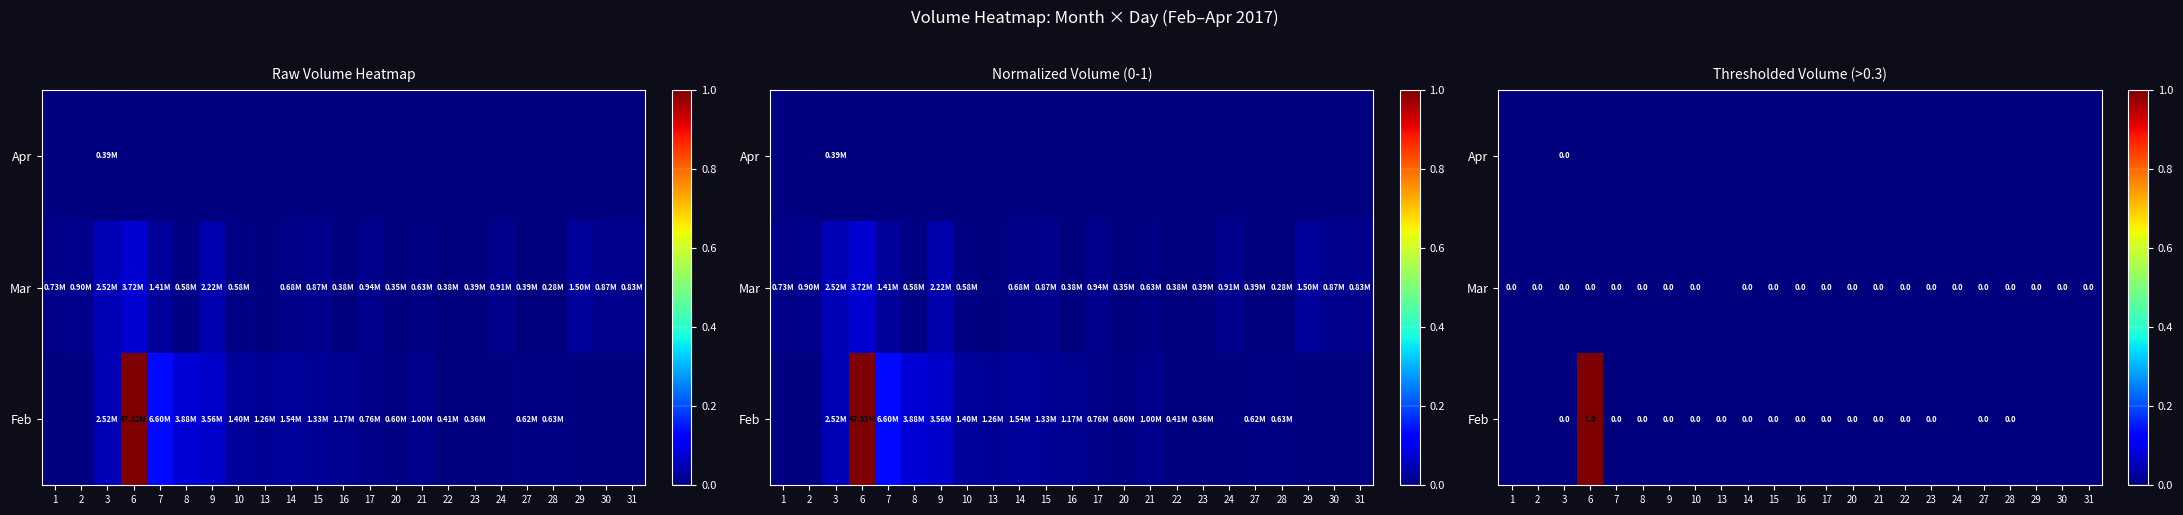

Count the Feb values in the range 0 to 1.

23